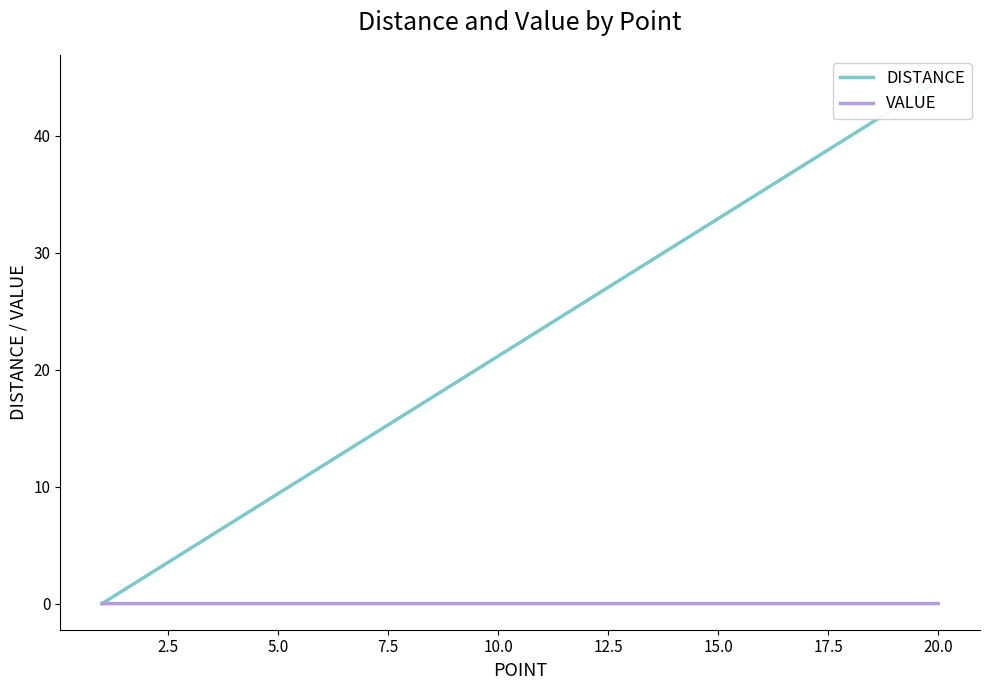

True or false: VALUE and DISTANCE intersect in this chart.

True